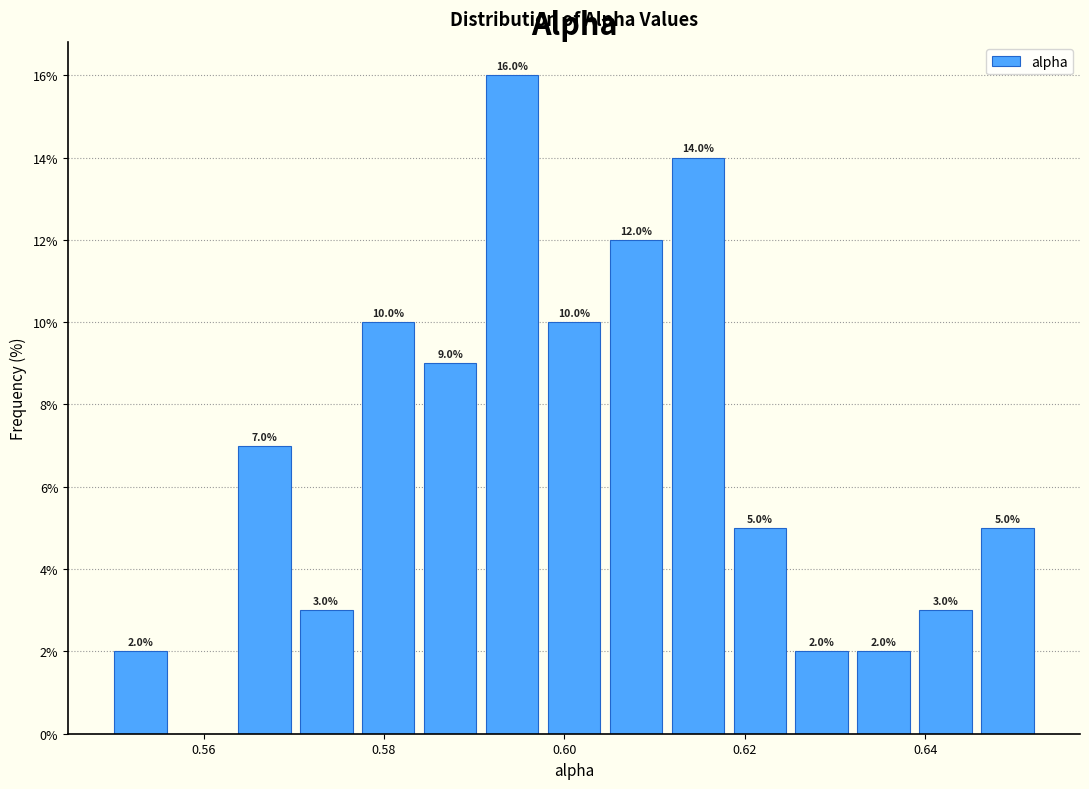

Read against the x-axis, roughly where is the centre of the tallest bar?

0.594